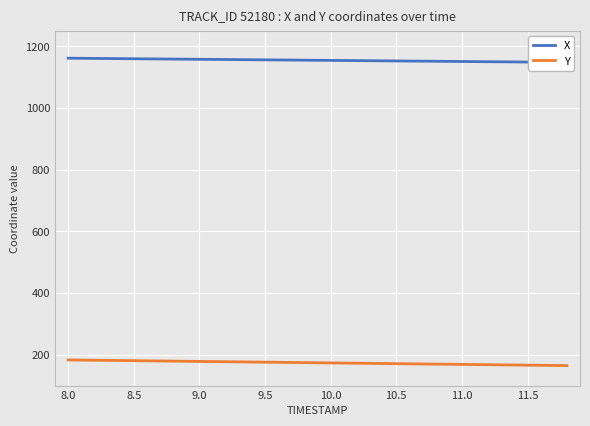

How many data points in X are above 1154?

10